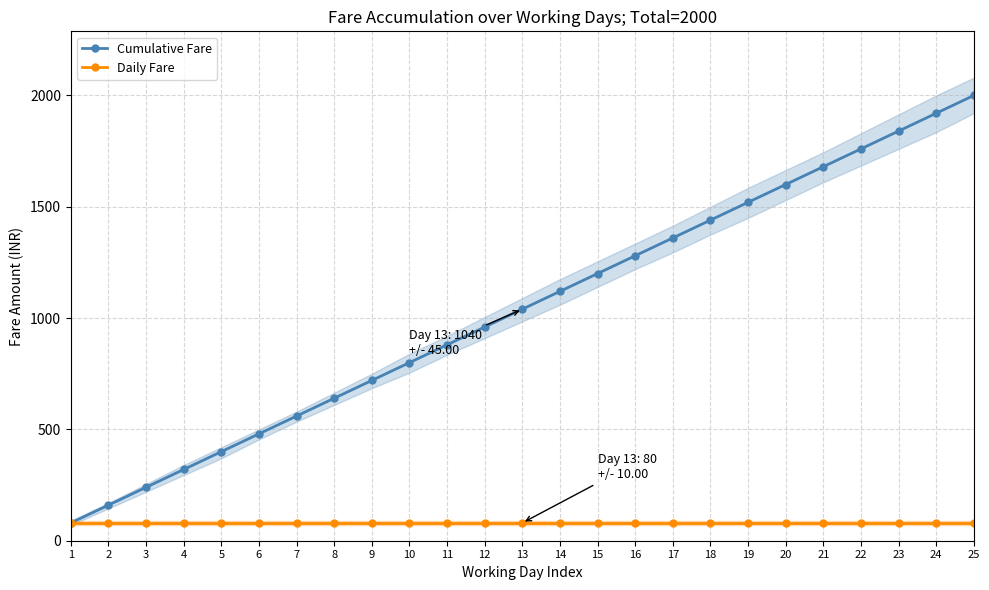

The Cumulative Fare series shows 606 at 16. True or false?

False